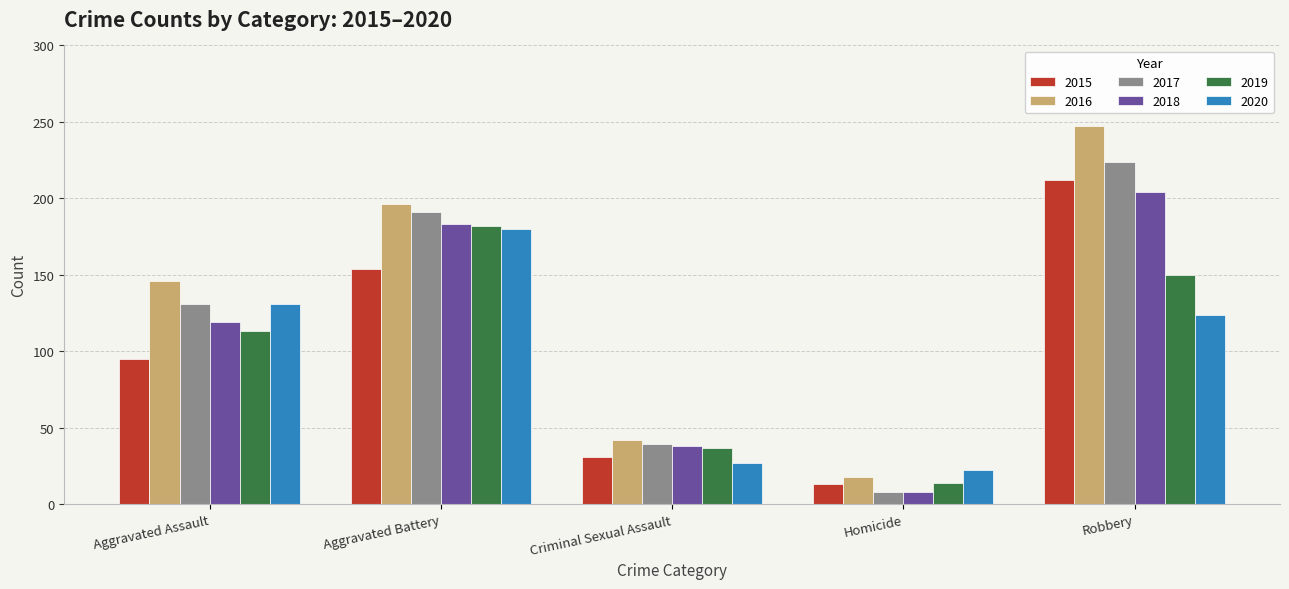

What is the difference between the maximum and minimum values in the 2015 series?

199